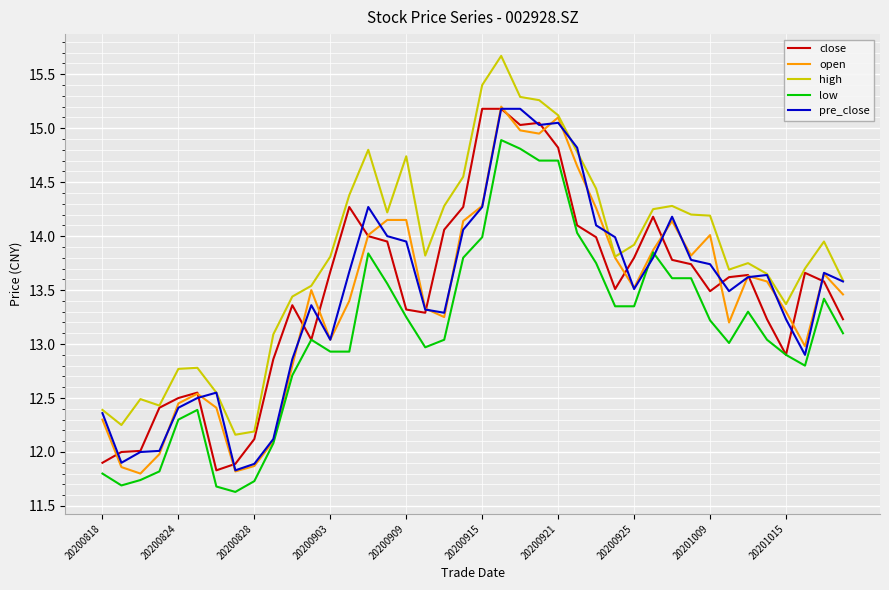

True or false: high and low intersect in this chart.

False